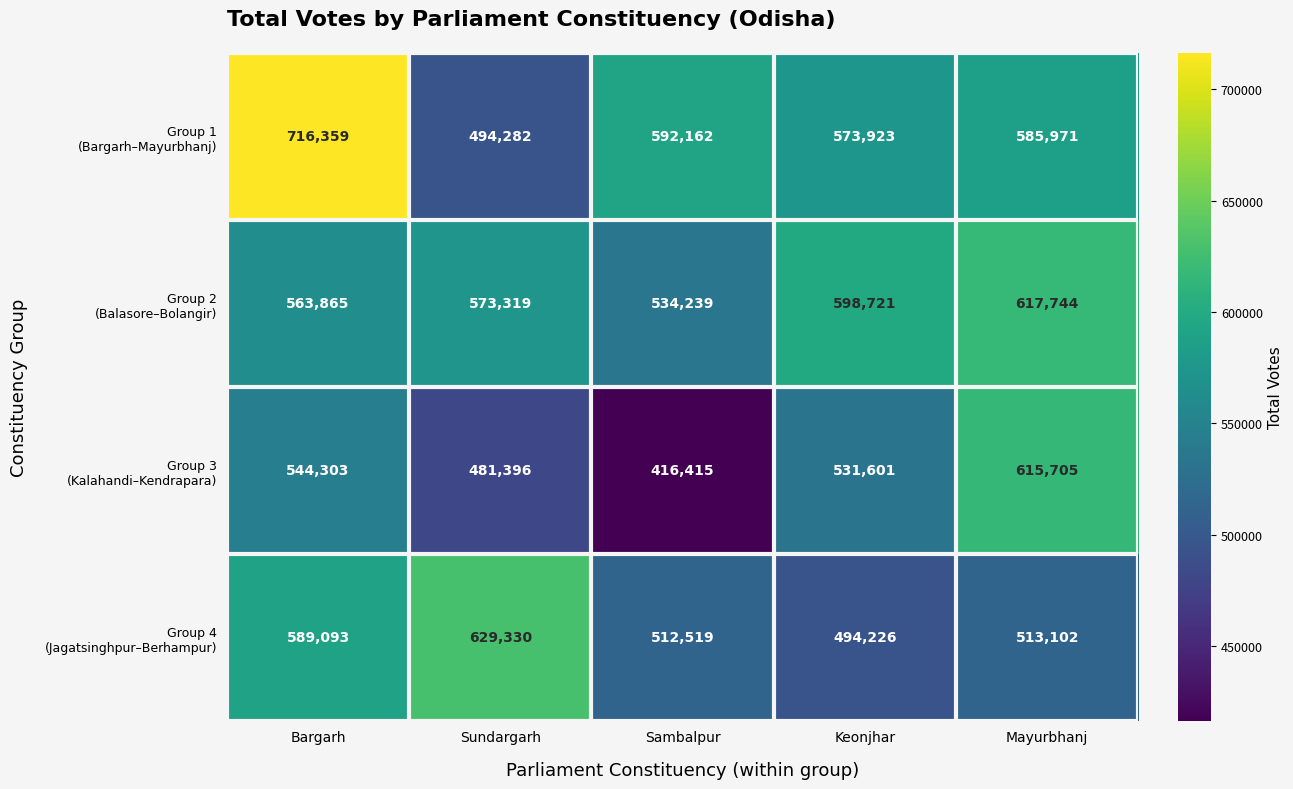

What is the greatest value displayed?

716359